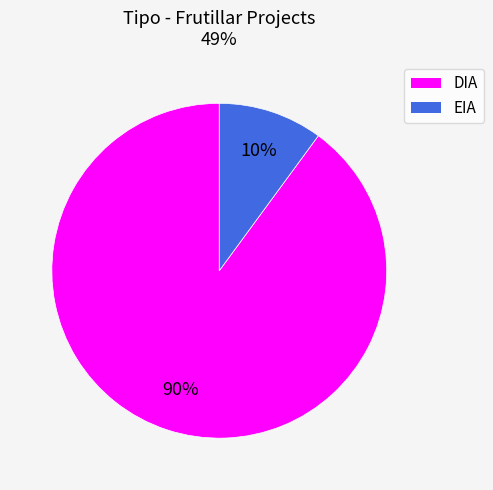

Between DIA and EIA, which is larger?

DIA